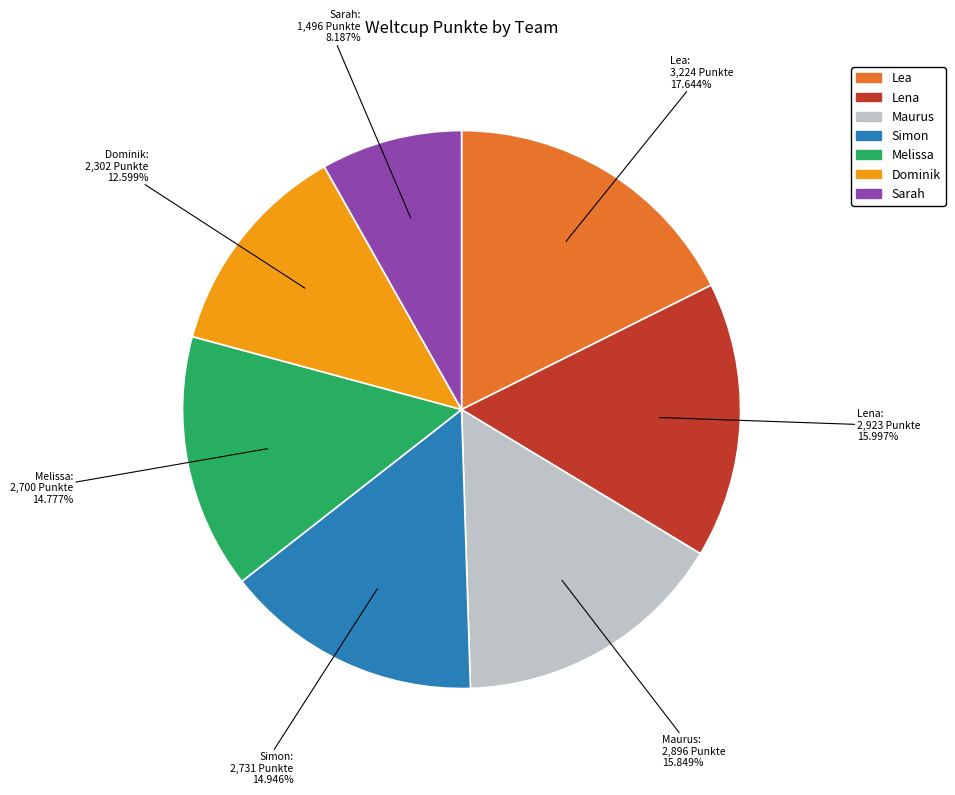

Is there any slice that represents more than half of the pie?

No